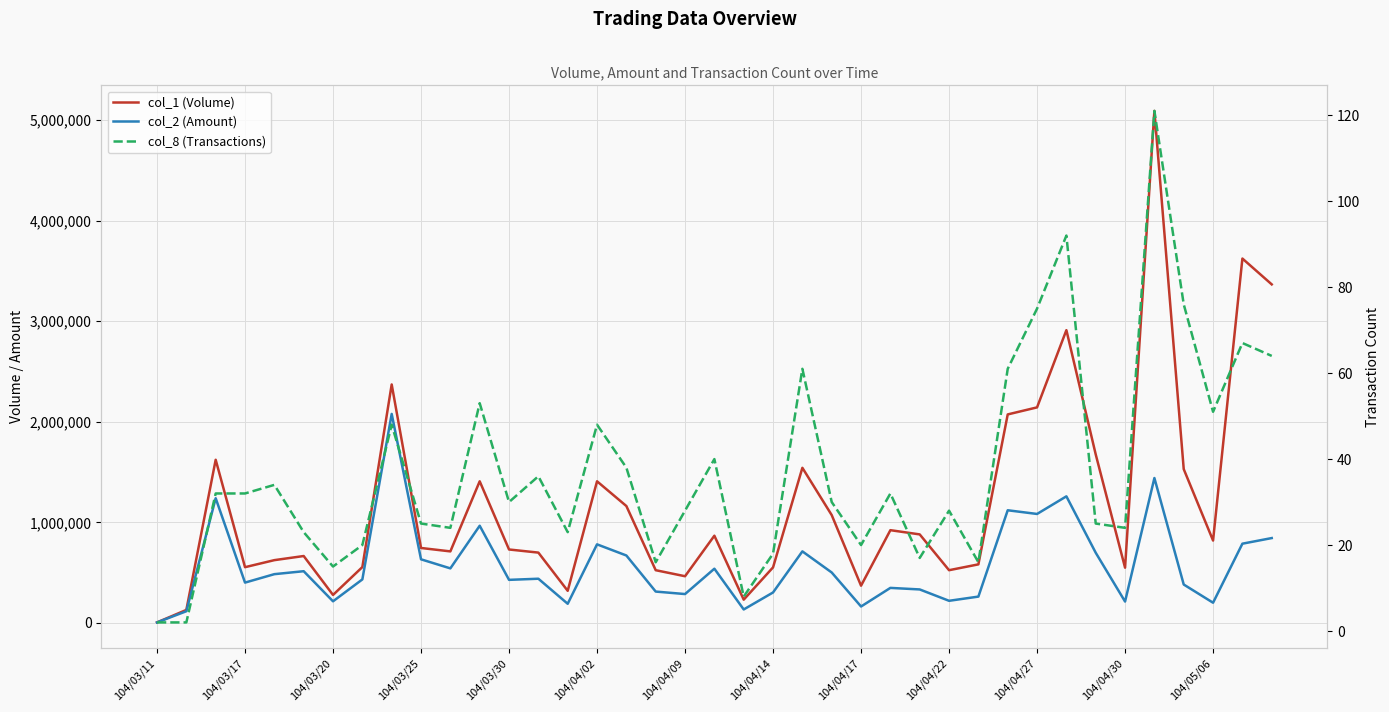

How many data points does each series have?

39